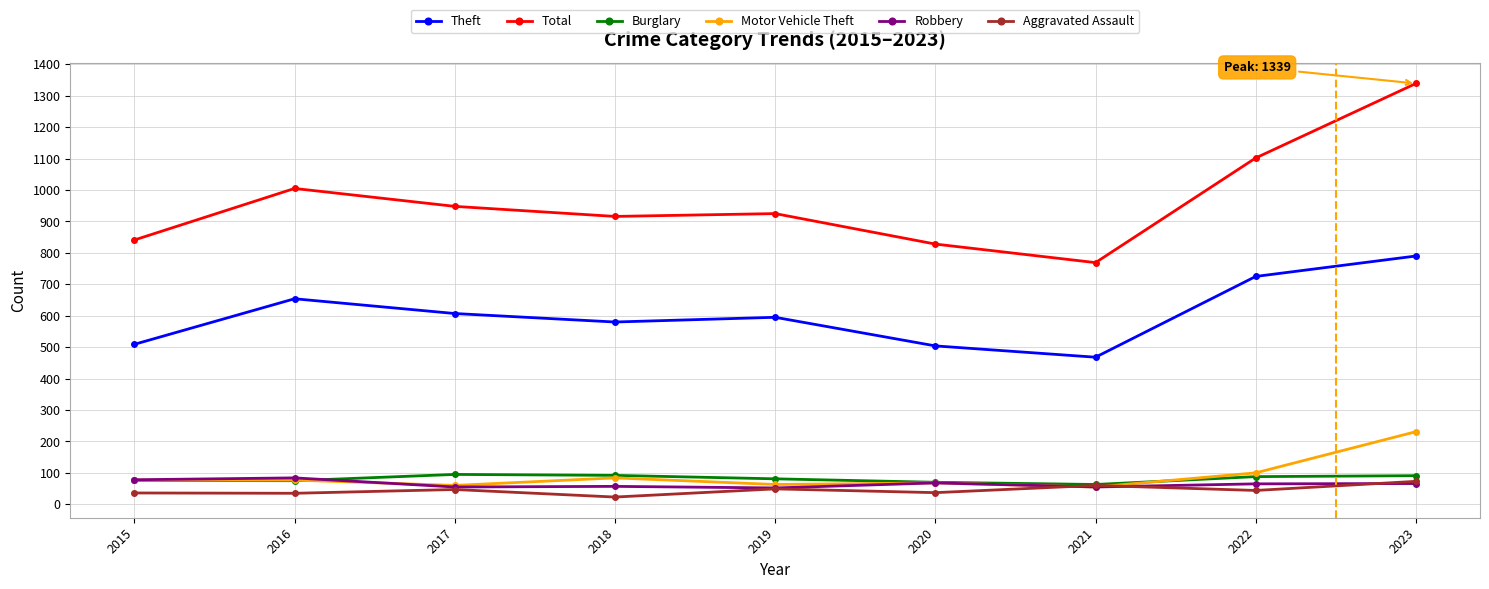

What is the spread (max minus min) of values at 2022?

1058